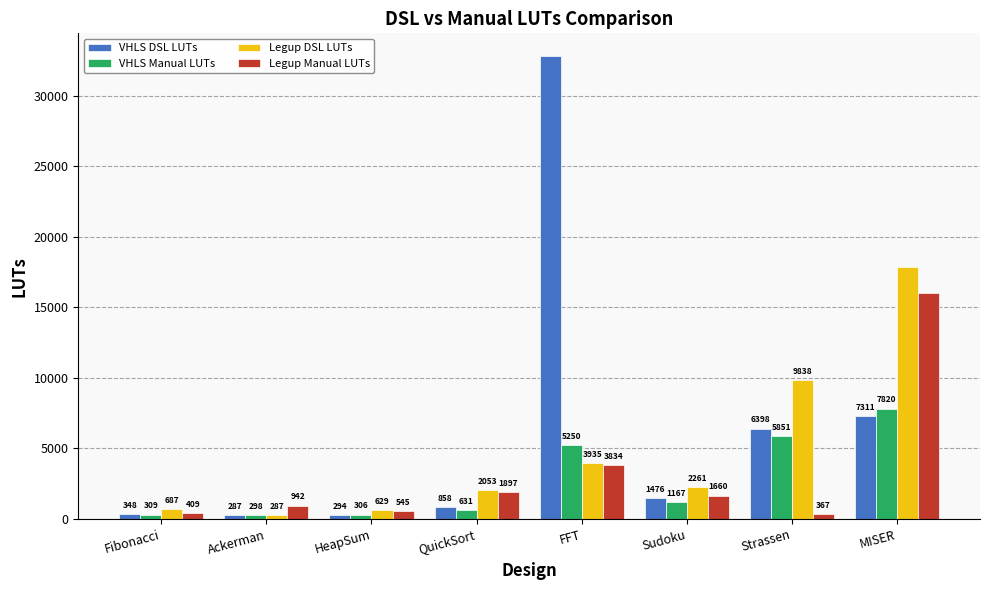

What is the sum of all Legup DSL LUTs values?

37570